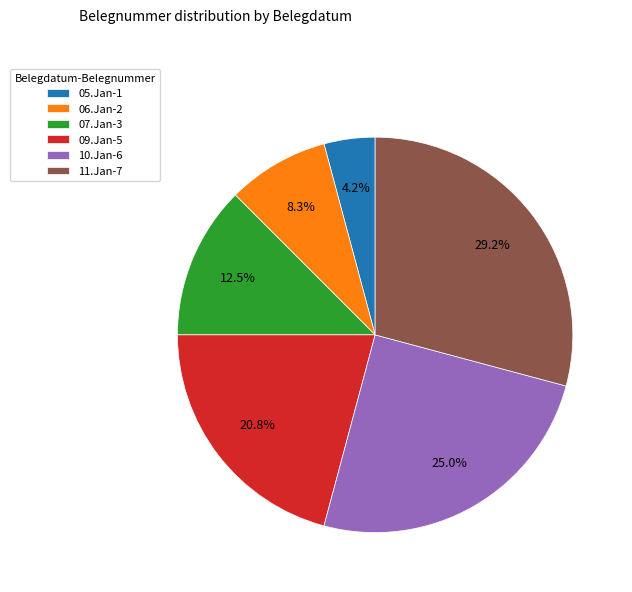

To the nearest percent, what portion does 10.Jan represent?

25%